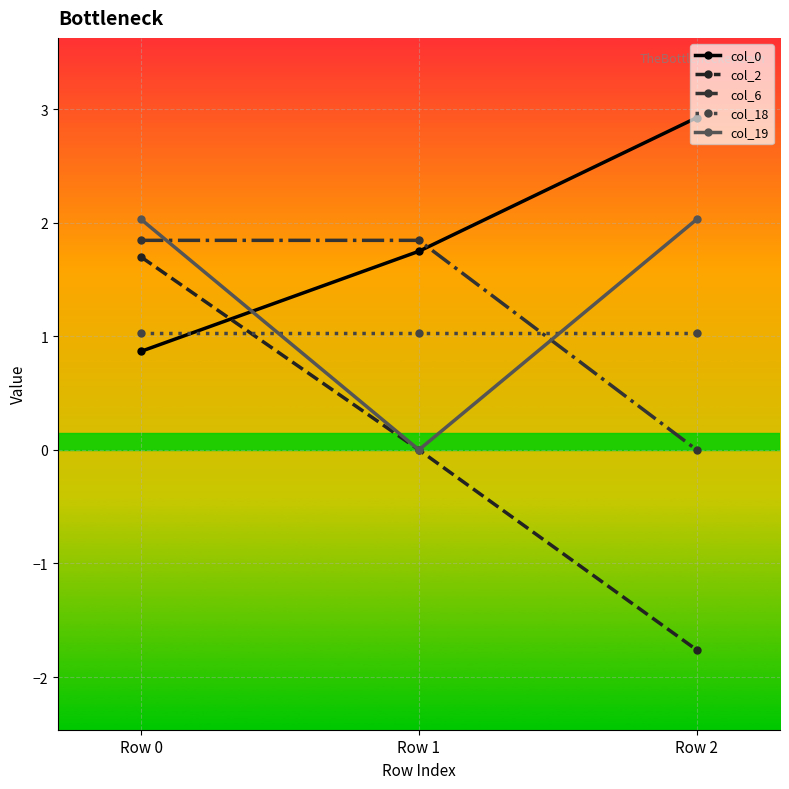

What is the value of the col_19 point at the 1st from the left?

2.0